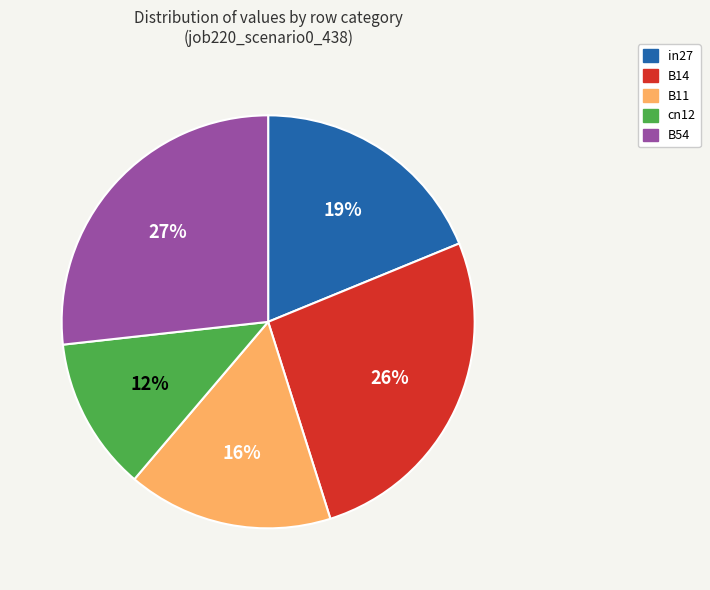

To the nearest percent, what is the difference between the largest and smallest slice percentages?

15%